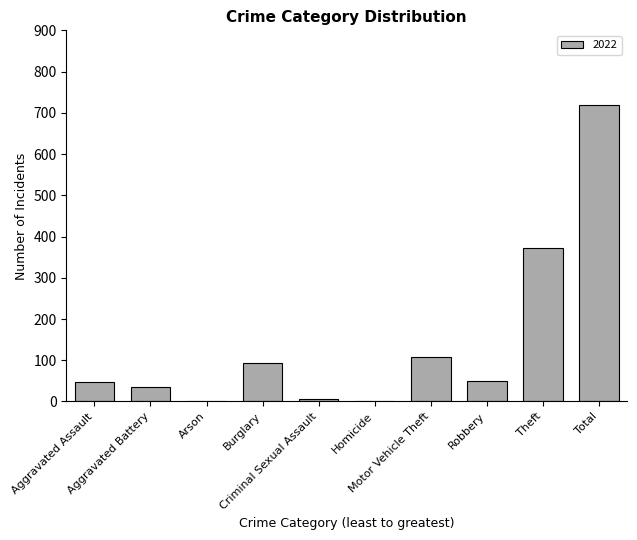

What is the sum of all values?

1436